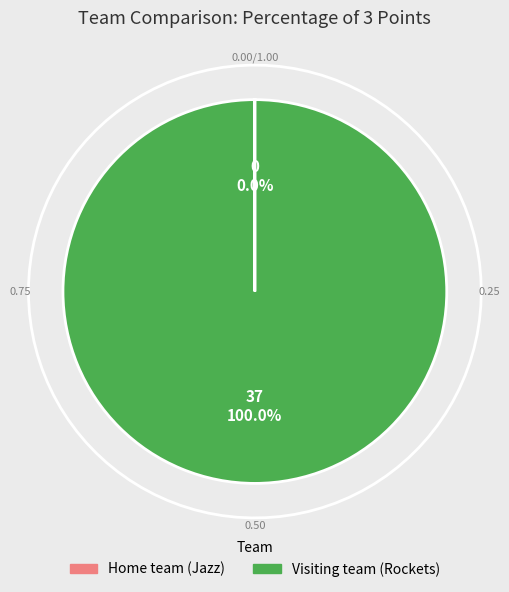

Rank the categories by value from lowest to highest.

Home team (Jazz), Visiting team (Rockets)